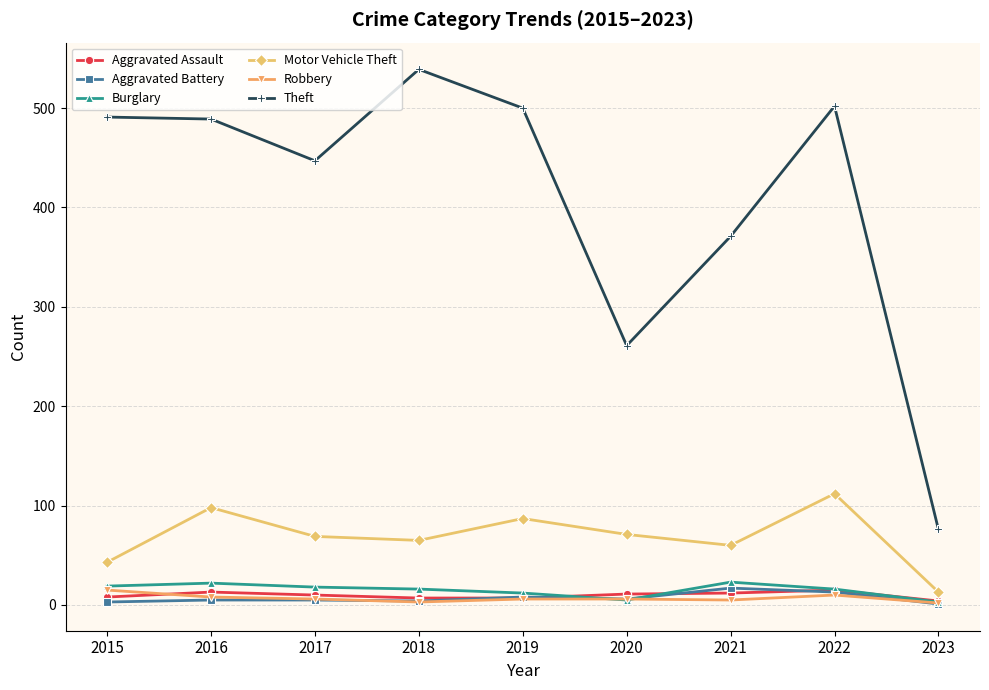

True or false: Theft and Robbery intersect in this chart.

False